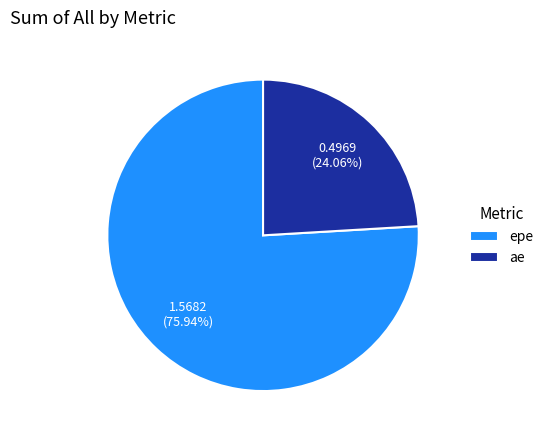

Approximately how many times larger is the value at ae compared to epe?

0.3